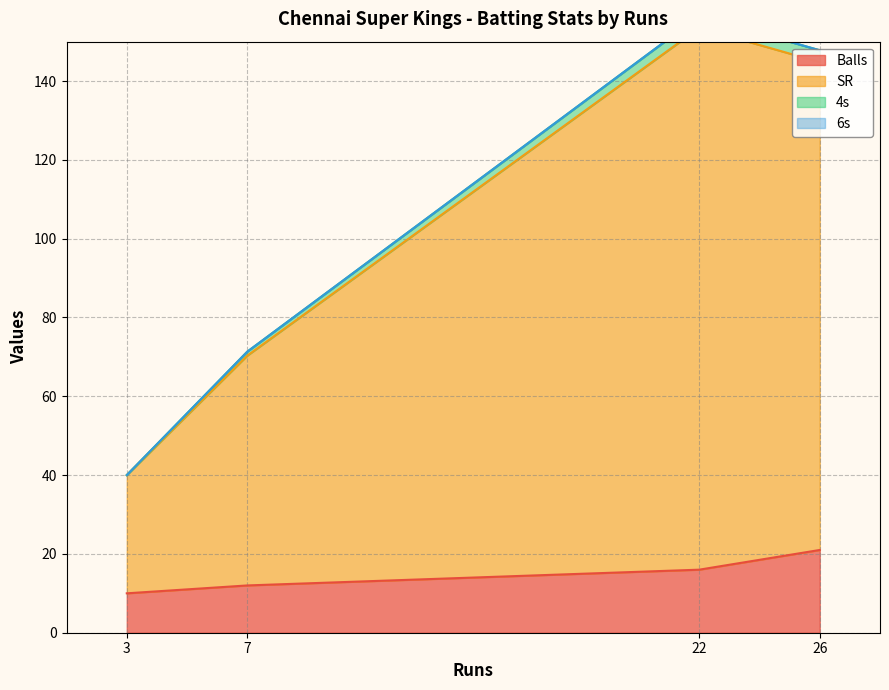

In 4s, how many points are lower than both neighbors (excluding endpoints)?

1